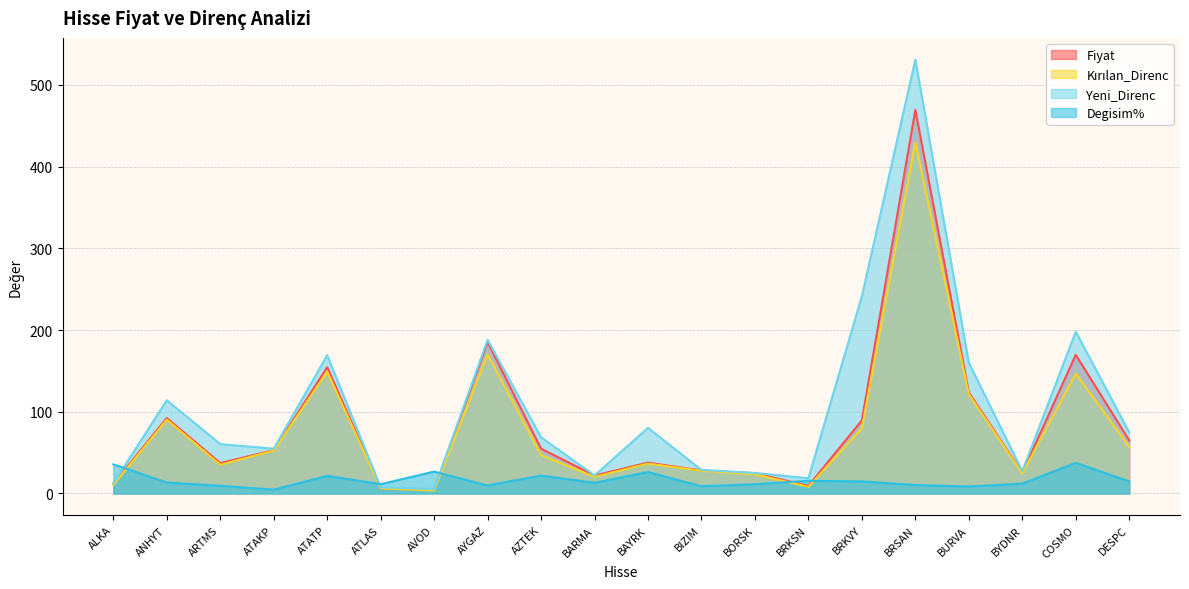

Rank the series at ALKA from highest to lowest value.

Degisim%, Yeni_Direnc, Fiyat, Kırılan_Direnc